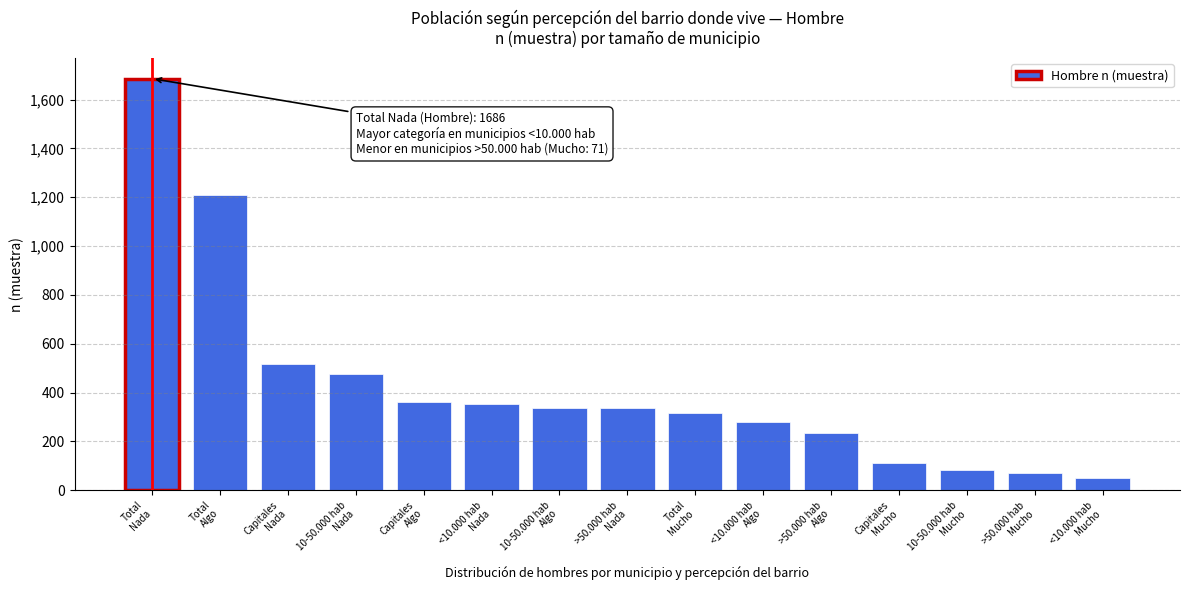

What is the average value?

428